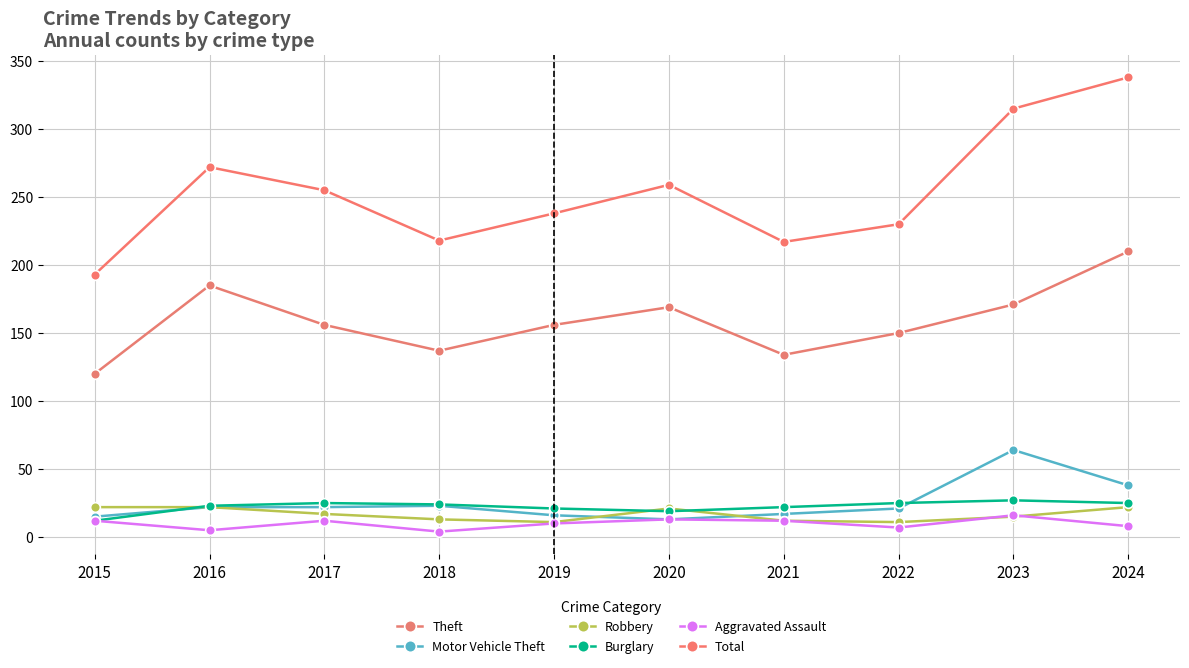

How many data points in Robbery are less than 17?

5